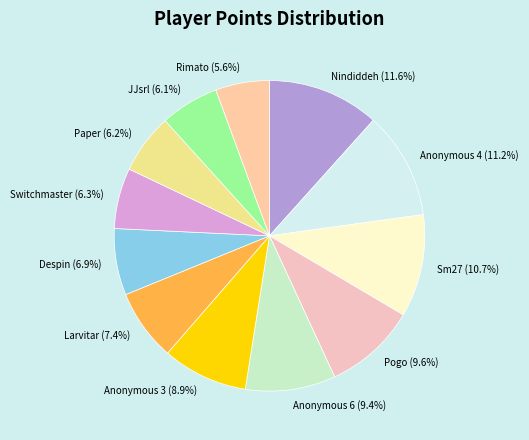

Combined, do Switchmaster and Despin account for over 50%?

No